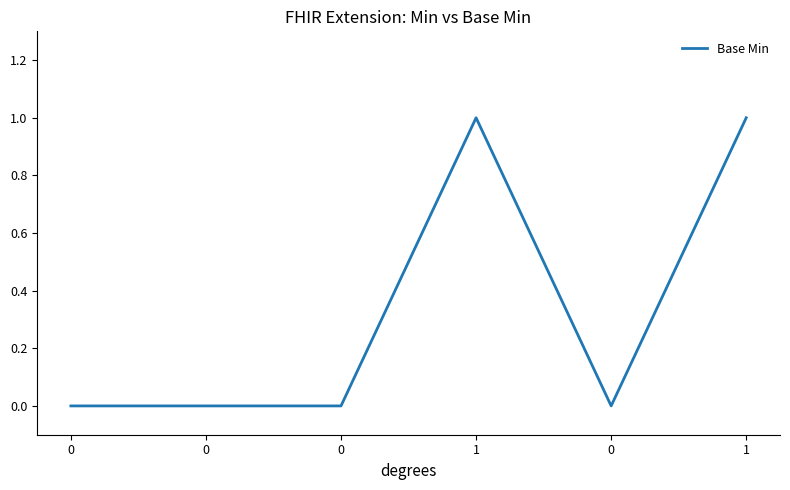

How many interior local valleys (lower than both neighbors) does the data have?

1